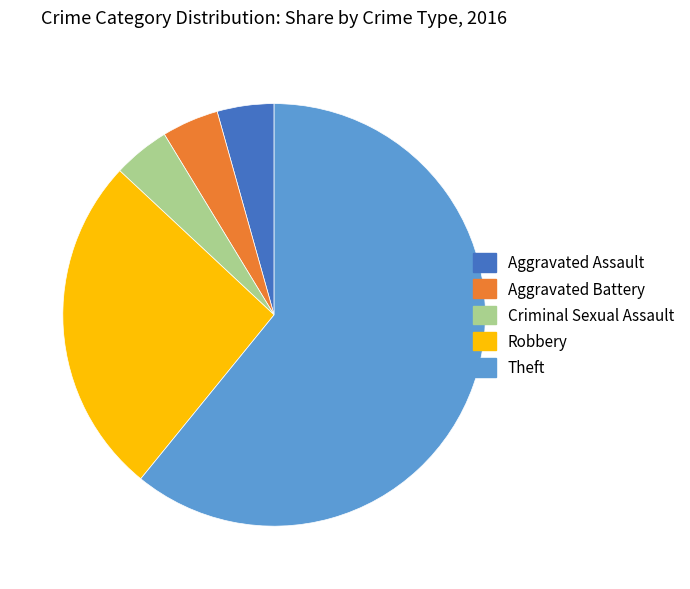

Which slice is the largest?

Theft